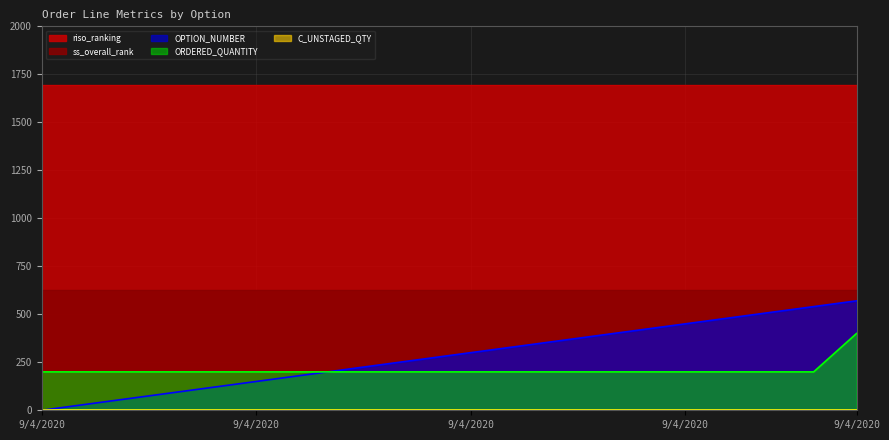

The ss_overall_rank series shows 626 at 9/4/2020. True or false?

True